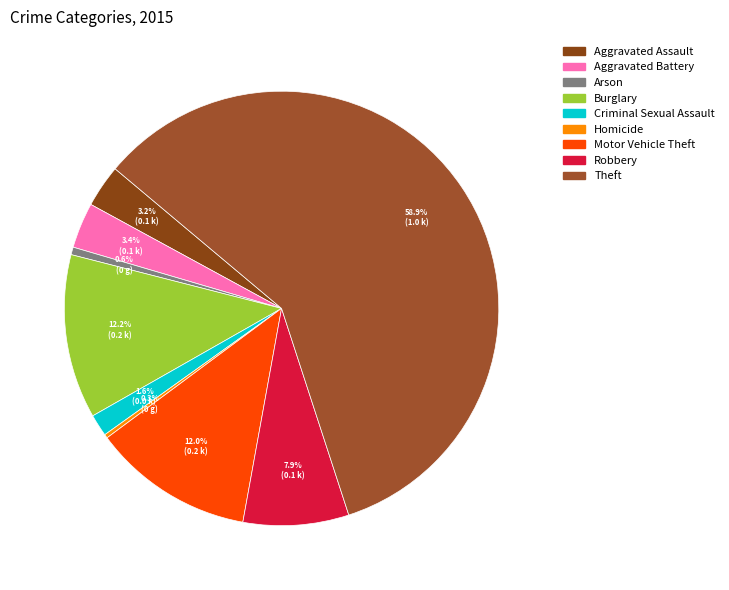

Combined, do Homicide and Theft account for over 50%?

Yes